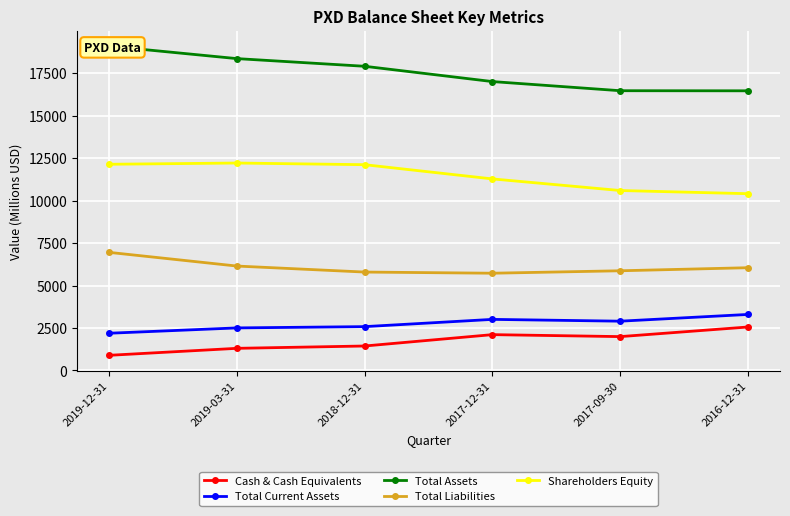

Where is Total Liabilities nearest to the value 6338?

2019-03-31